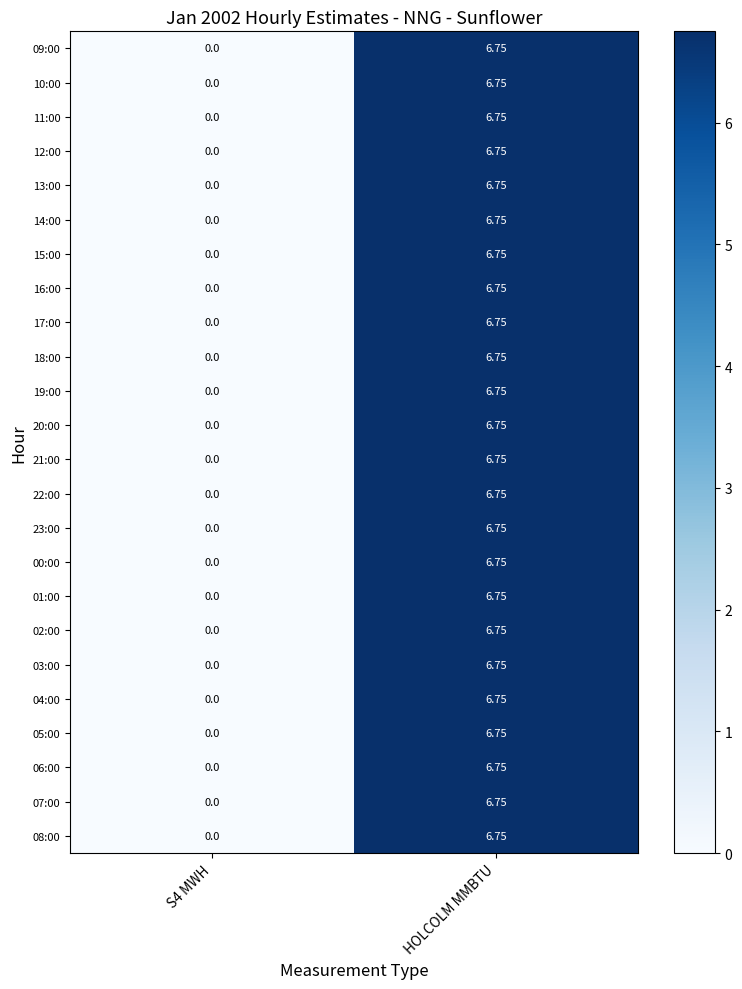

How many categories are shown in the chart?

2